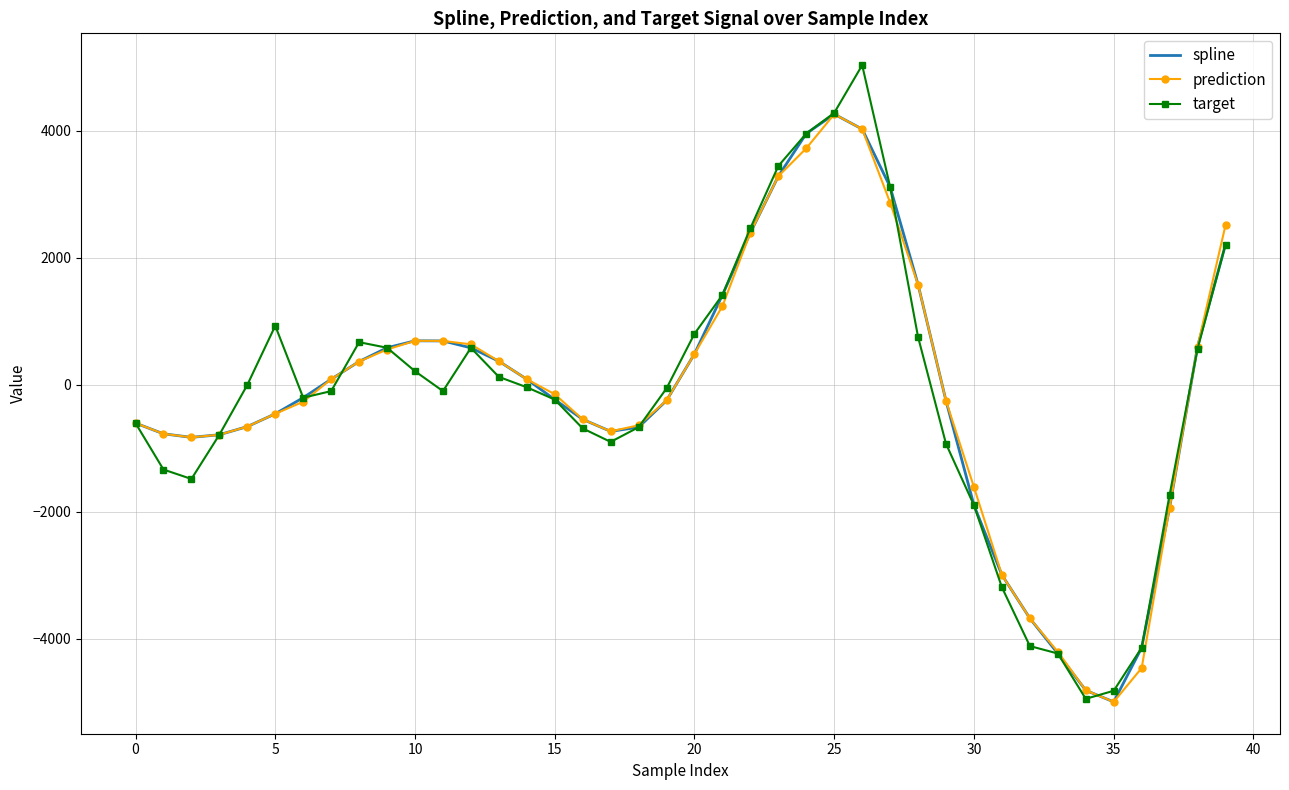

What is the maximum value for prediction?

4264.5